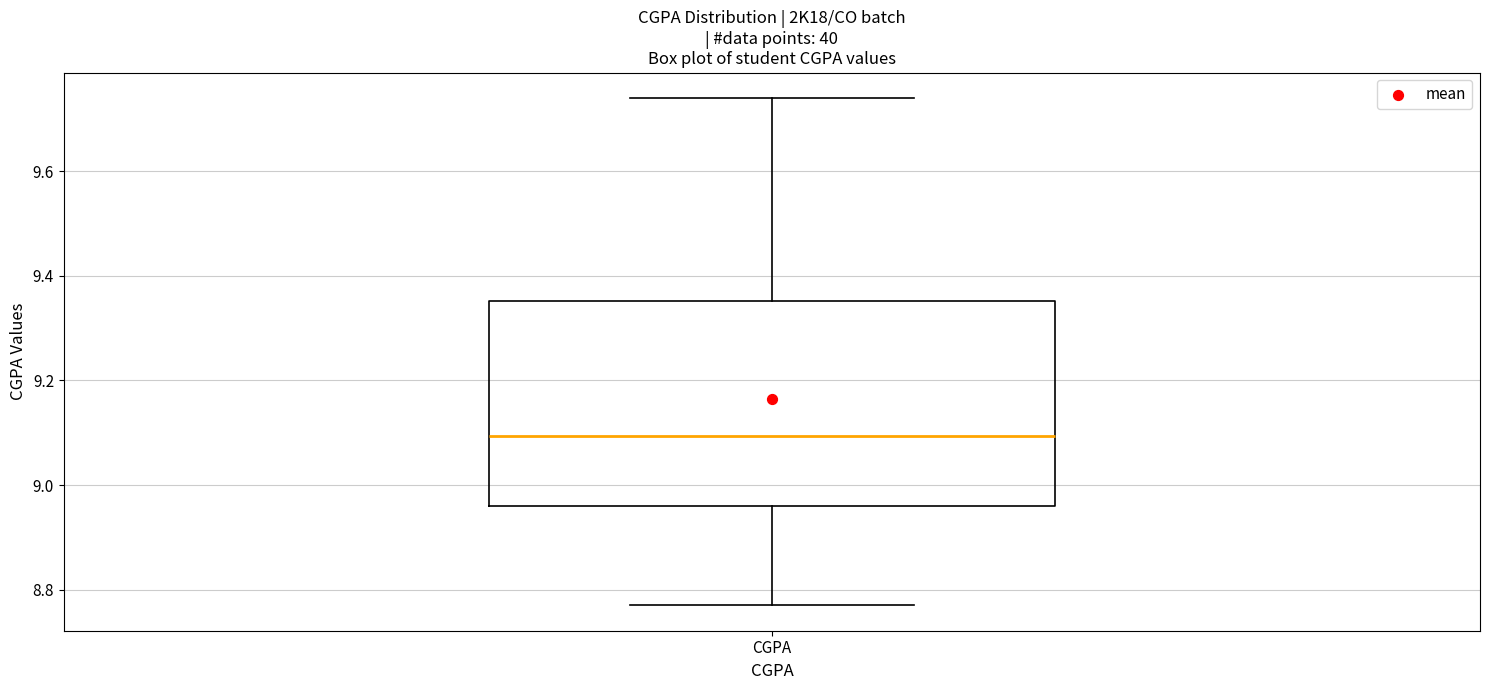

Where is the lower edge of the box for CGPA on the y-axis? The values are not printed on the chart, so give them approximately, as read against the axis.

8.96